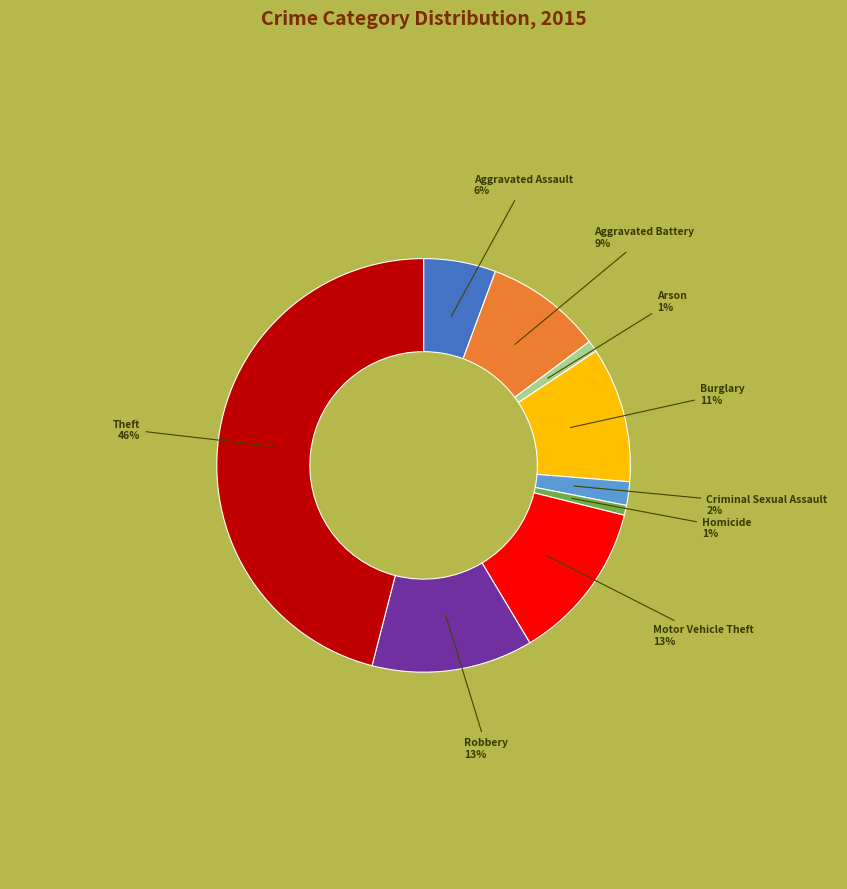

To the nearest percent, what is the difference between the Arson and Aggravated Battery slice percentages?

8%